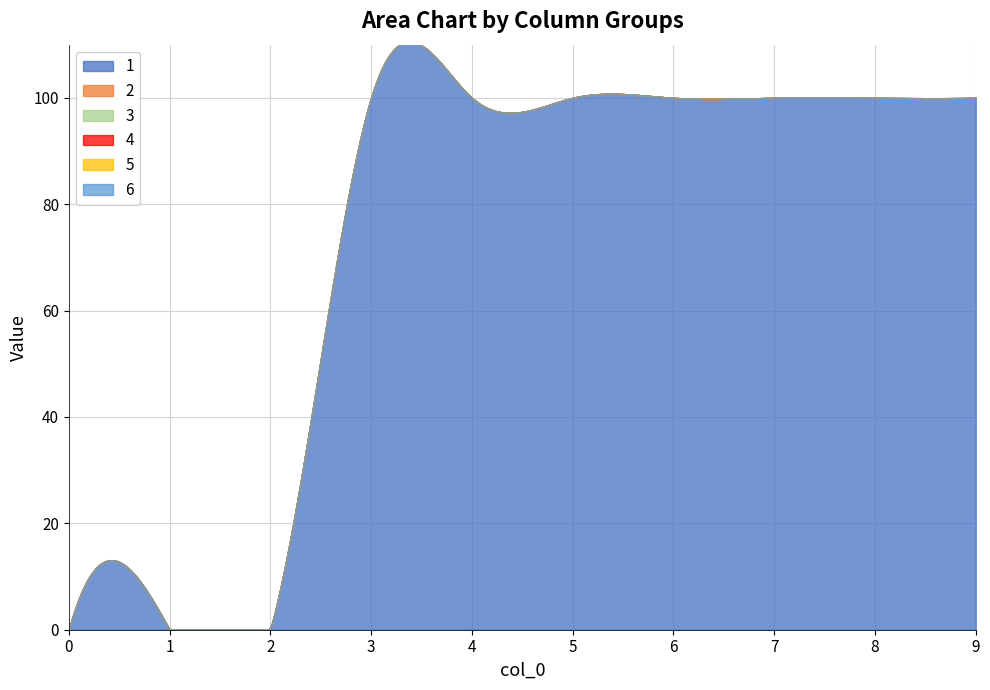

What are all the series names shown in the legend?

1, 2, 3, 4, 5, 6